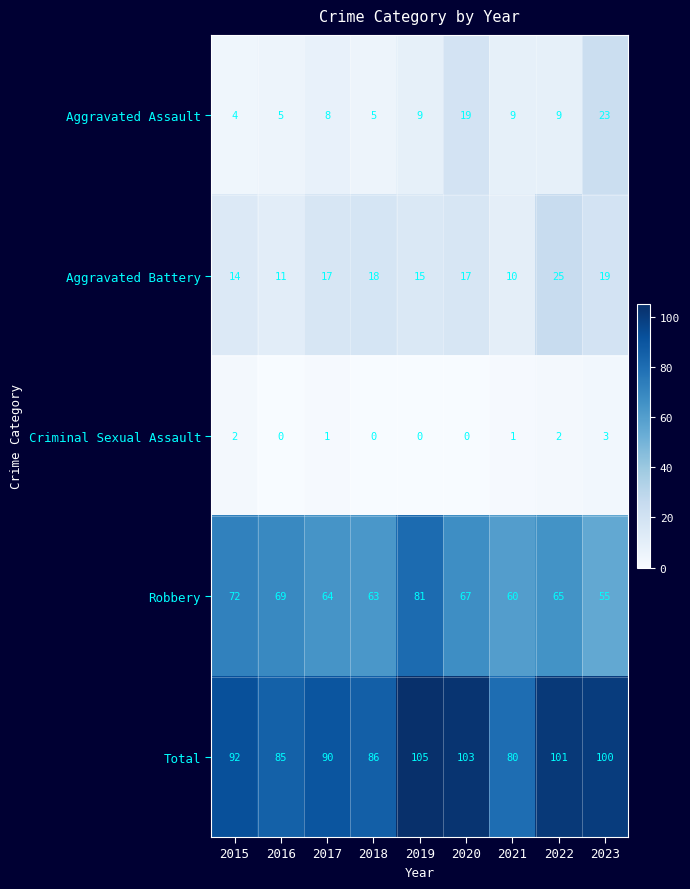

Which series changed the most between 2017 and 2020?

Total